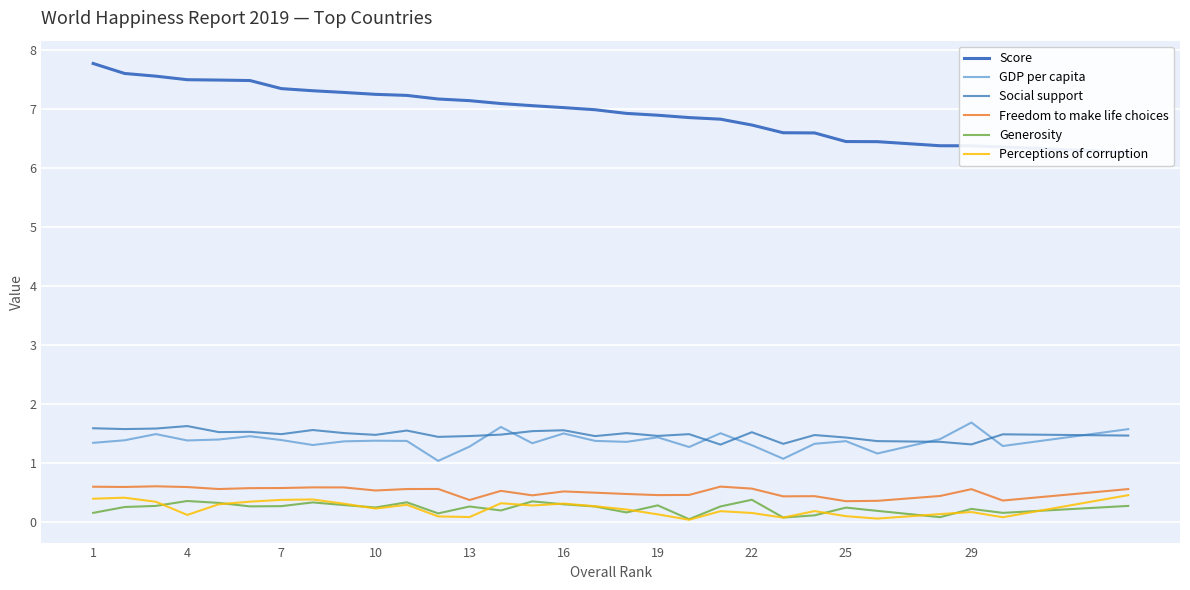

True or false: GDP per capita and Score intersect in this chart.

False